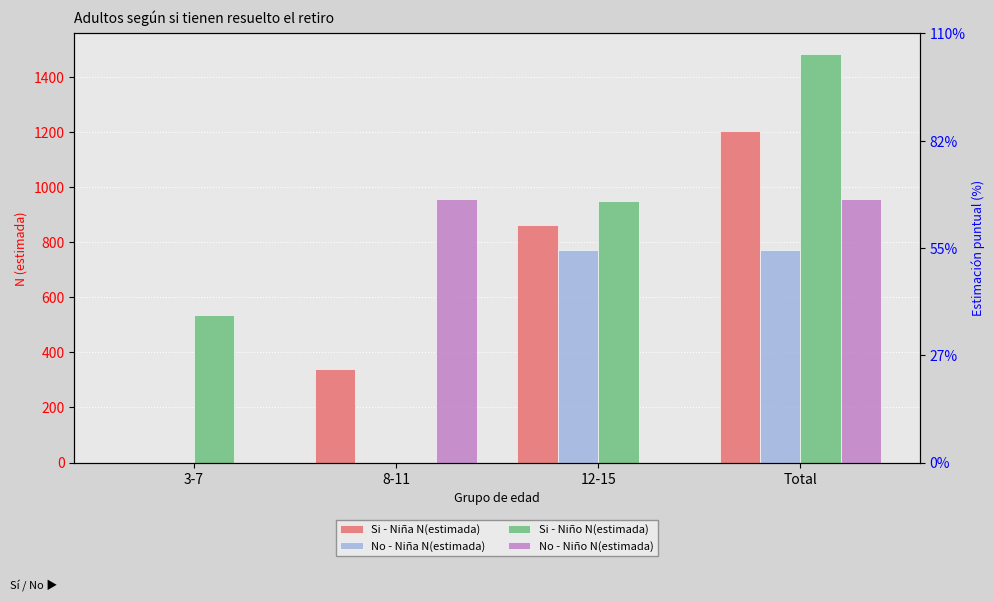

Are the bars grouped side by side (vs. stacked)?

Yes